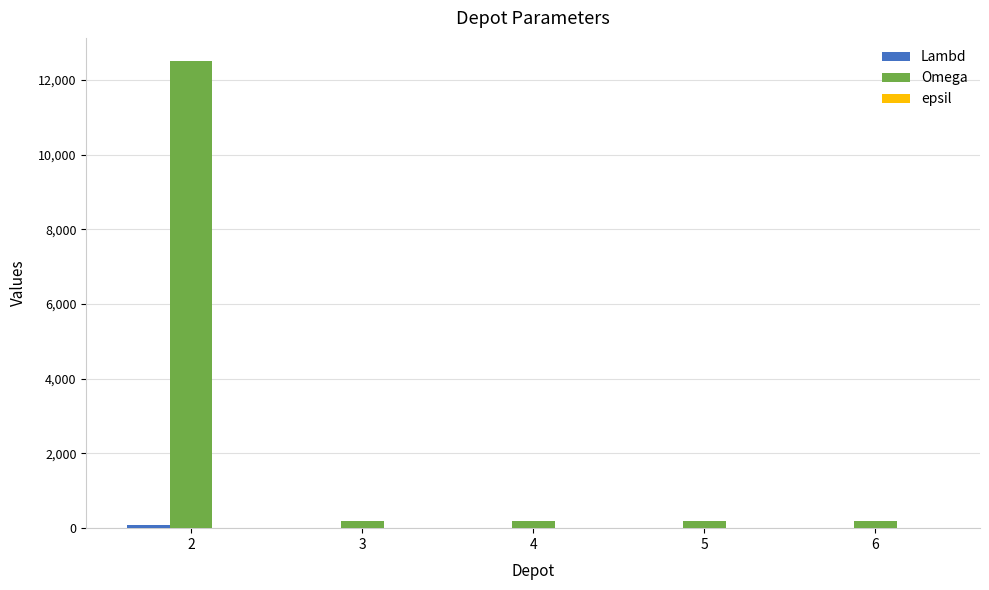

At which category is the sum across all series the highest?

2